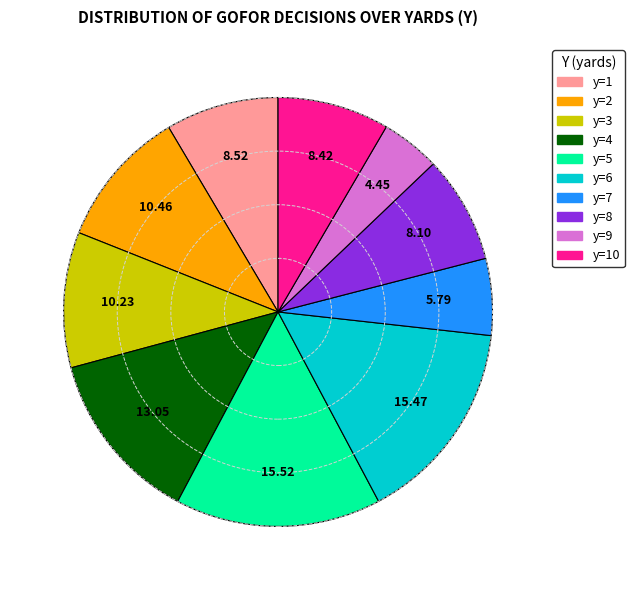

Does y=3 account for over 50% of the chart?

No